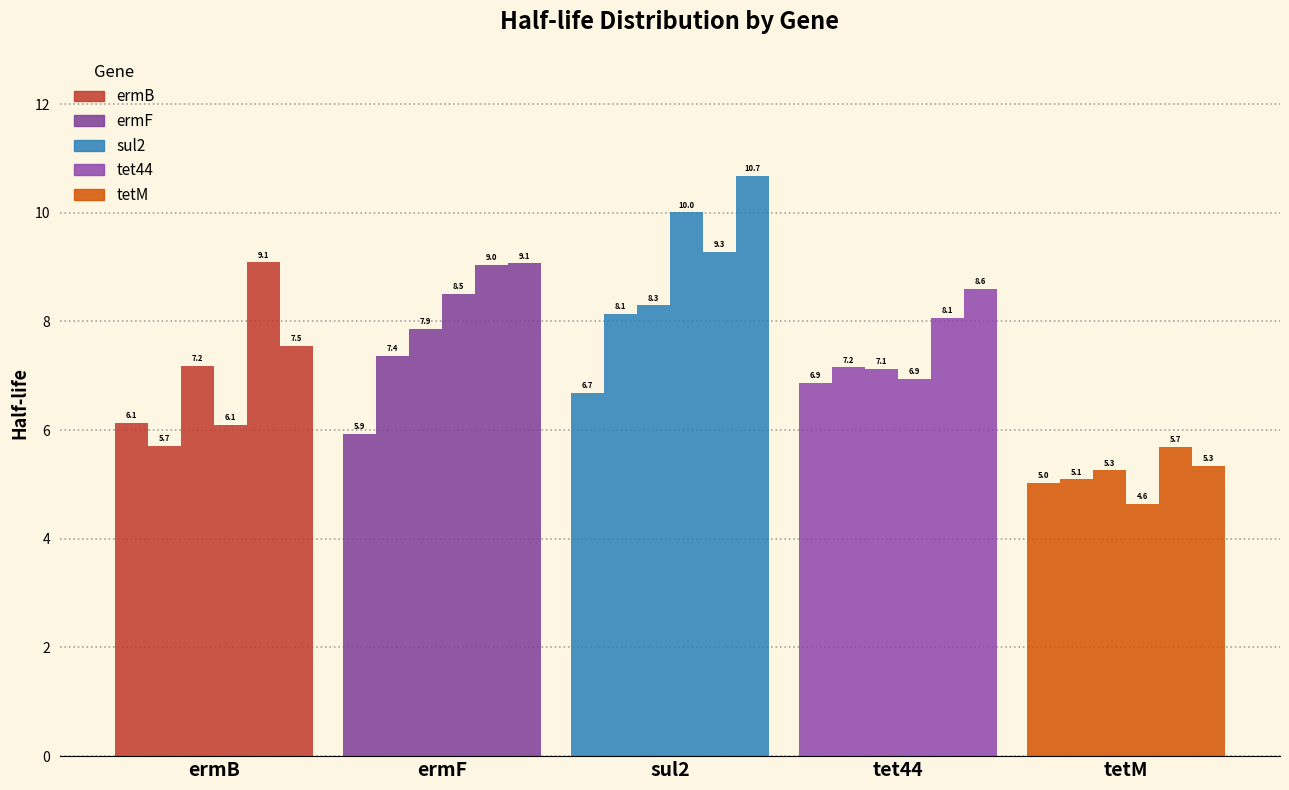

Reading left to right, list all the values displayed in this chart.

ermB: 6.1	5.7	7.2	6.1	9.1	7.5
ermF: 5.9	7.4	7.9	8.5	9.0	9.1
sul2: 6.7	8.1	8.3	10.0	9.3	10.7
tet44: 6.9	7.2	7.1	6.9	8.1	8.6
tetM: 5.0	5.1	5.3	4.6	5.7	5.3